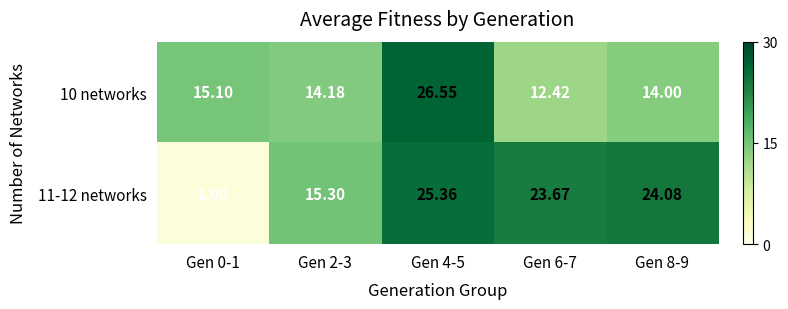

Which has a higher value, Gen 0-1 or Gen 2-3?

Gen 0-1